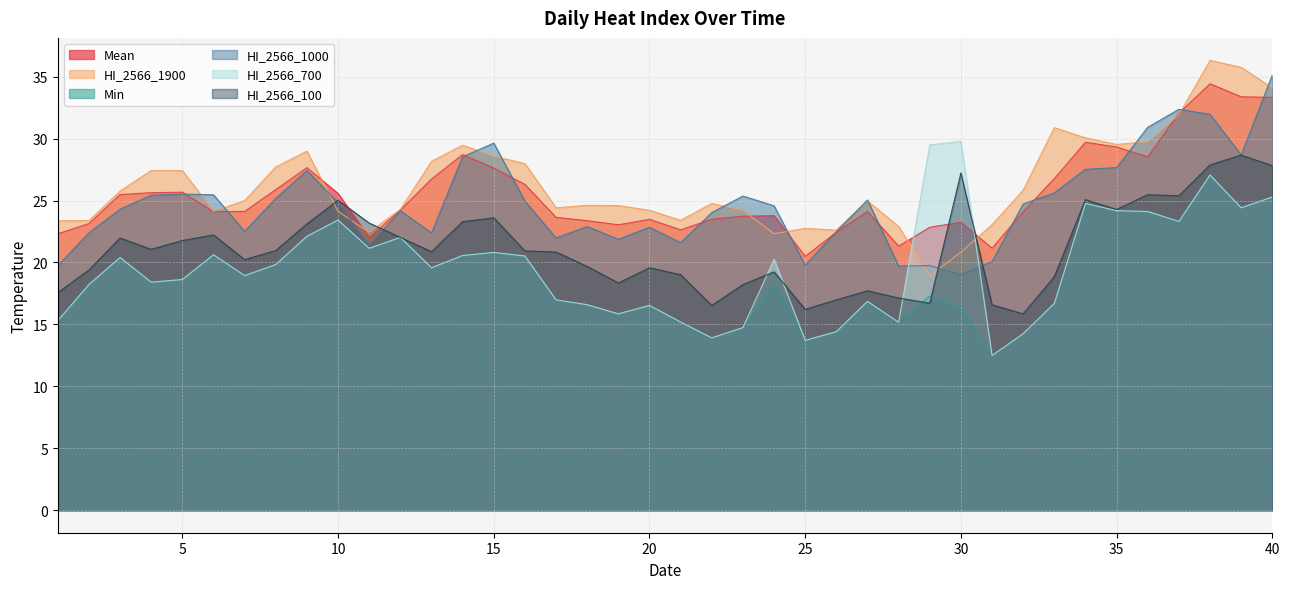

Is it true that HI_2566_700 equals 41.8 at 37?

False